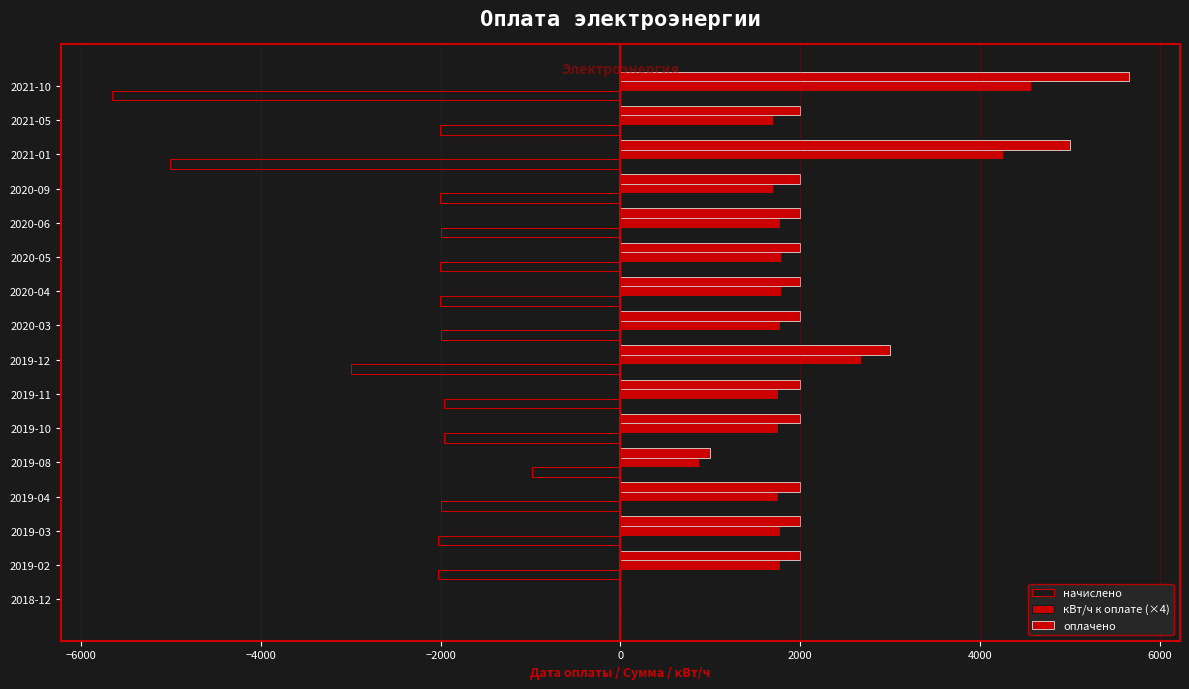

What is the difference between the maximum and second lowest values in the кВт/ч к оплате (×4) series?

3692.0